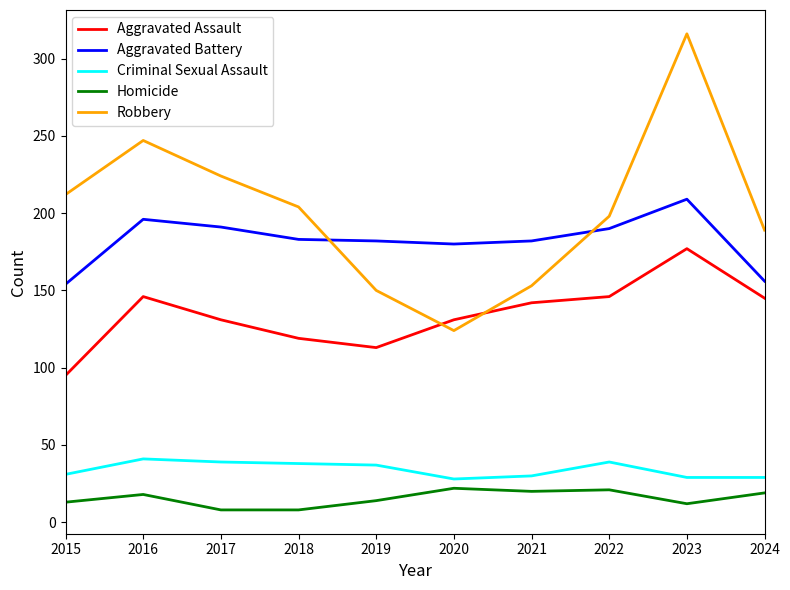

What is the lowest value of the Aggravated Assault series?

95